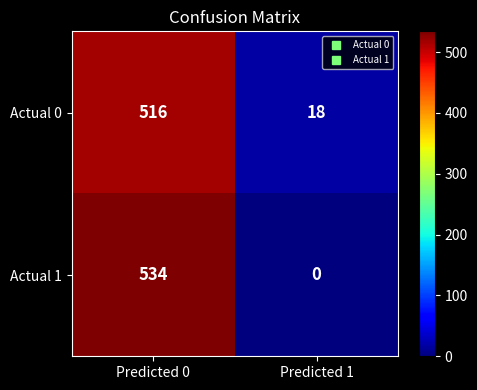

Rank the series by their maximum value, from highest to lowest.

Actual 1, Actual 0